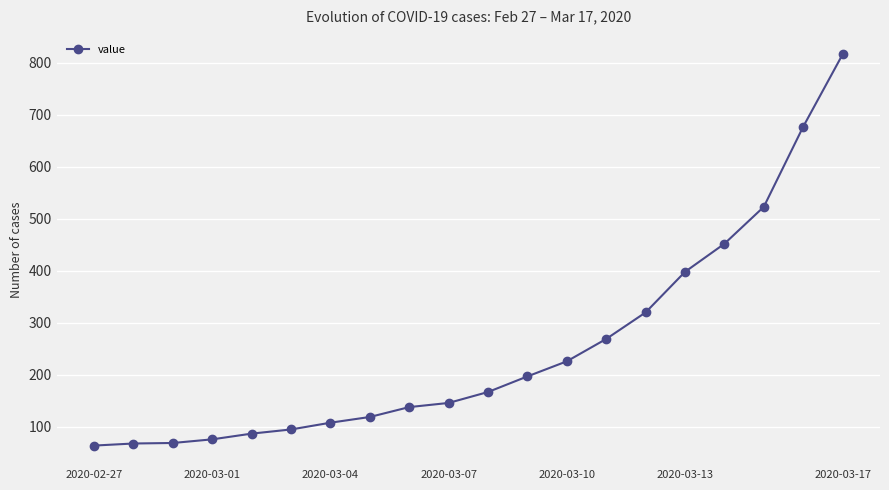

What is the smallest value displayed?

64